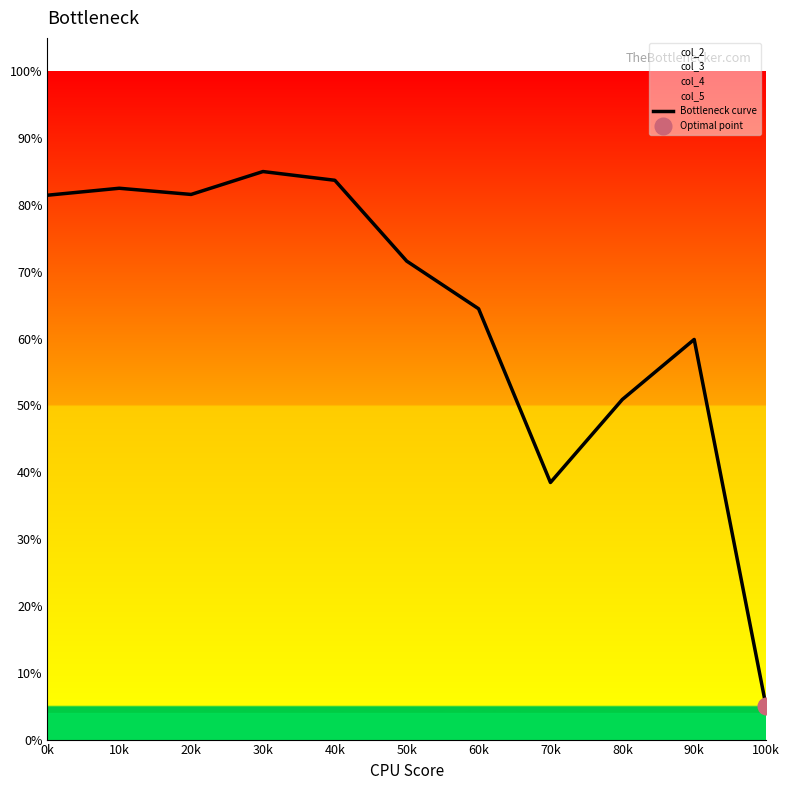

The value at 60k is 0.9. True or false?

False